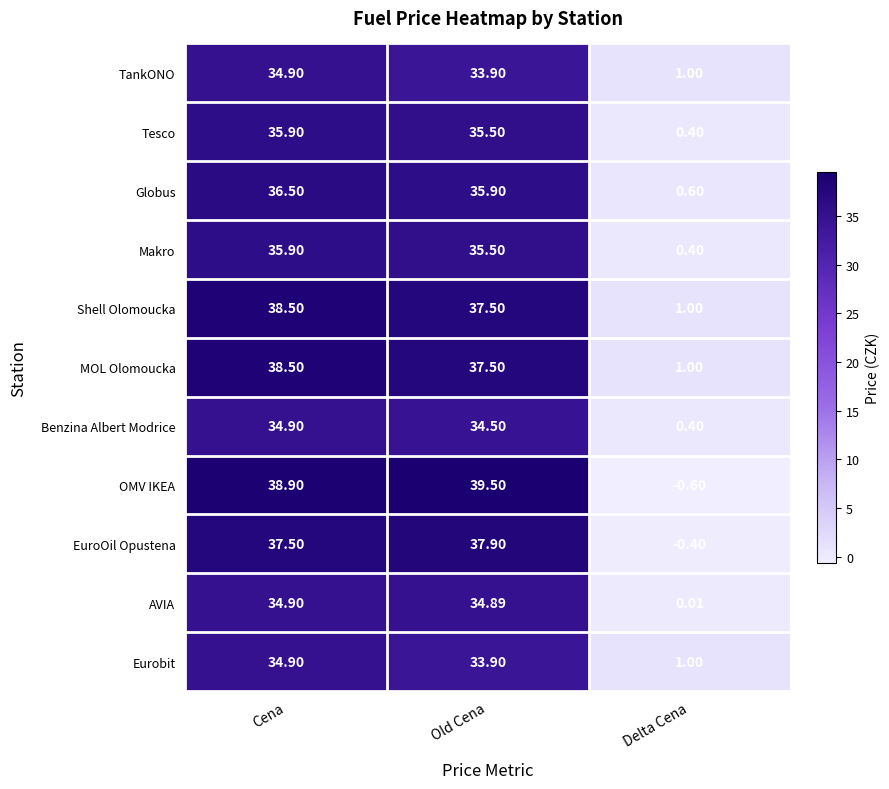

List the labels in order of Benzina Albert Modrice value, smallest first.

Delta Cena, Old Cena, Cena